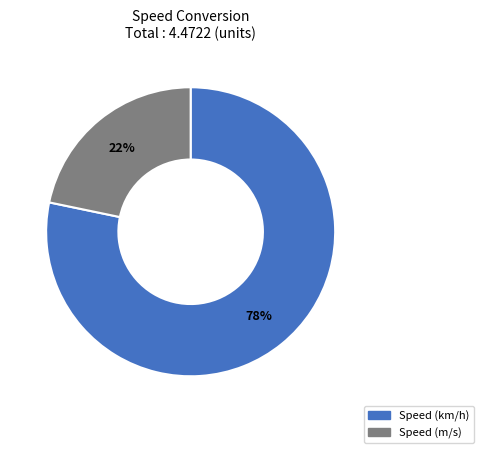

Which category accounts for the majority?

Speed (km/h)